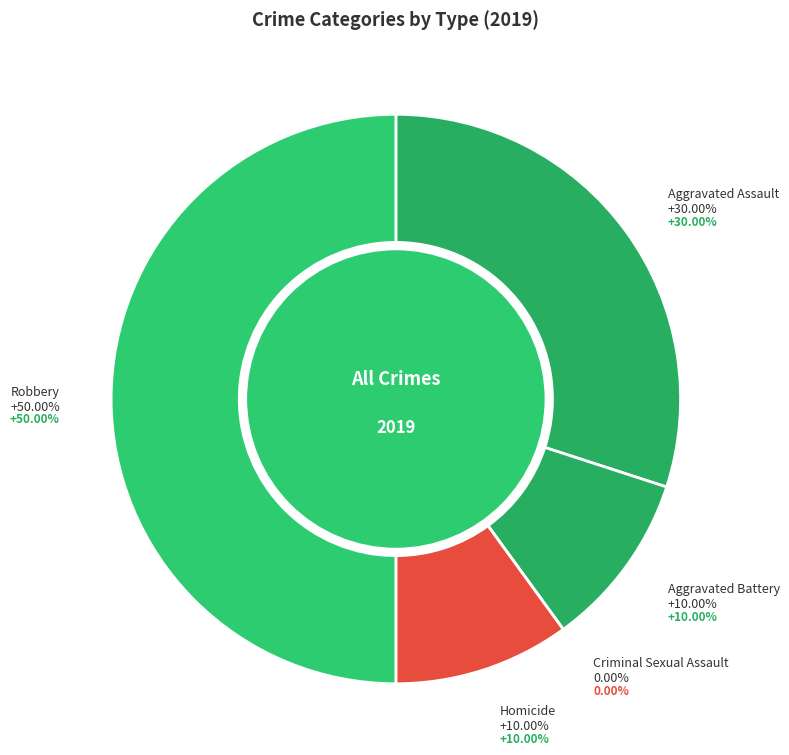

Combined, do Aggravated Battery and Aggravated Assault account for over 50%?

No